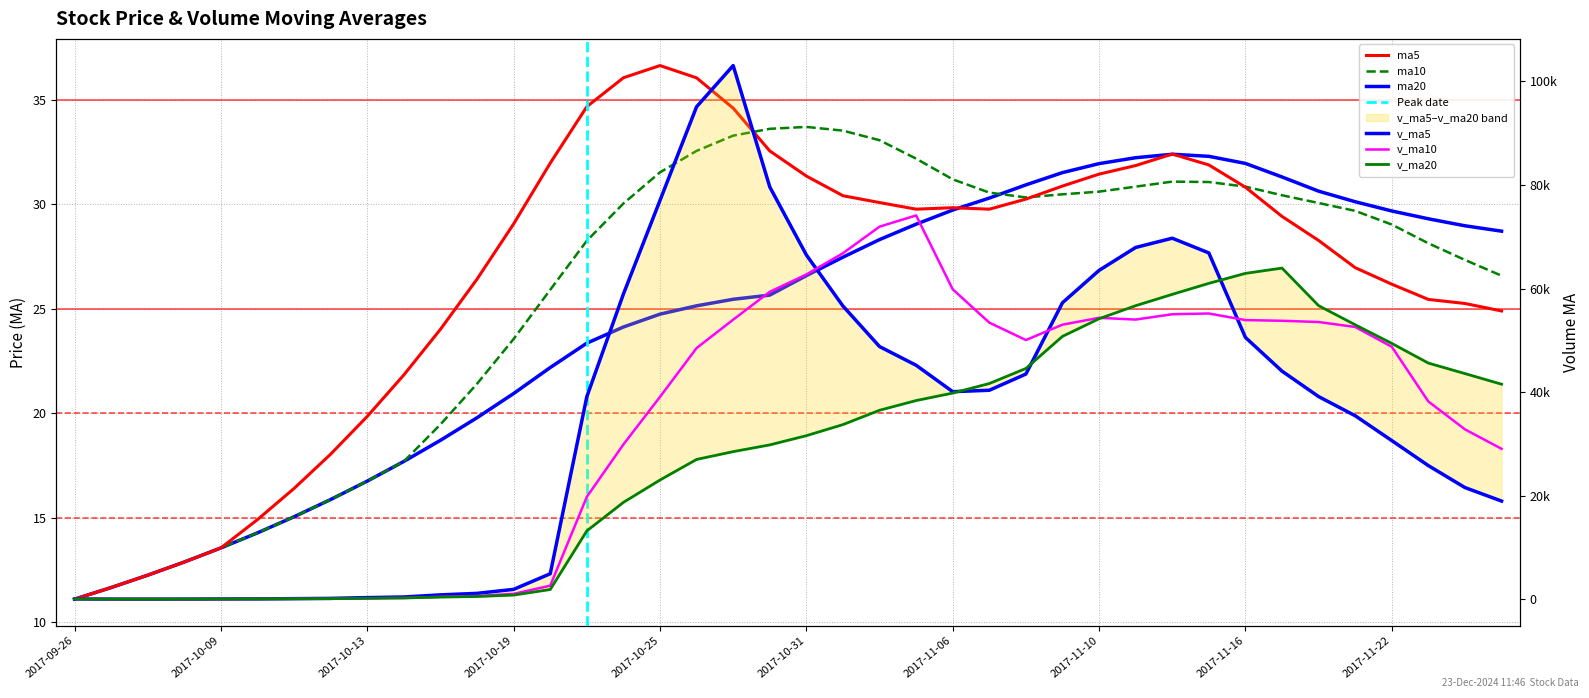

What is the greatest value displayed?

103072.8